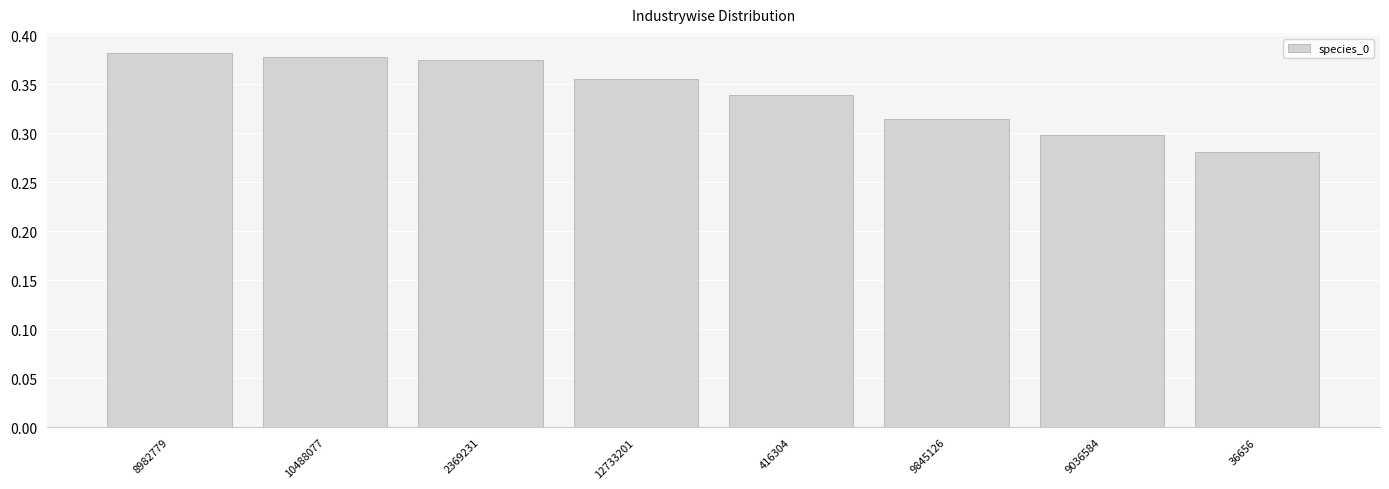

Which category has the lowest value across all series?

36656